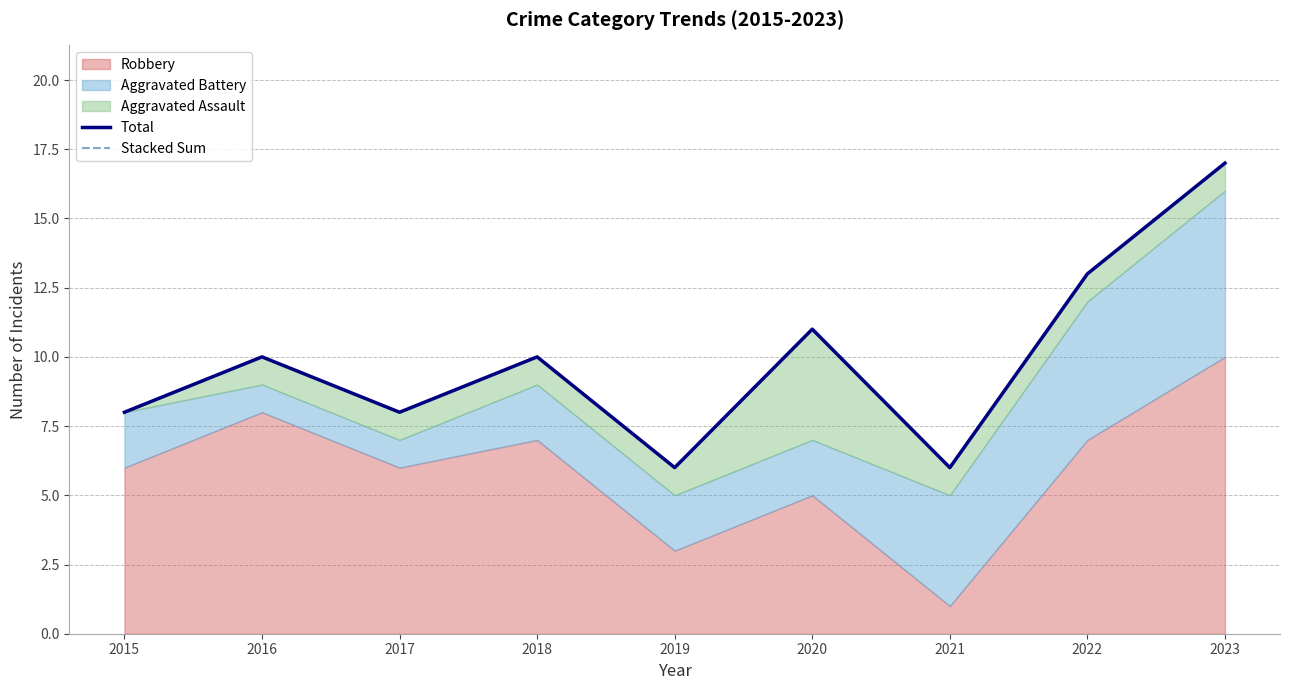

What is the difference between the maximum and second lowest values in the Total series?

11